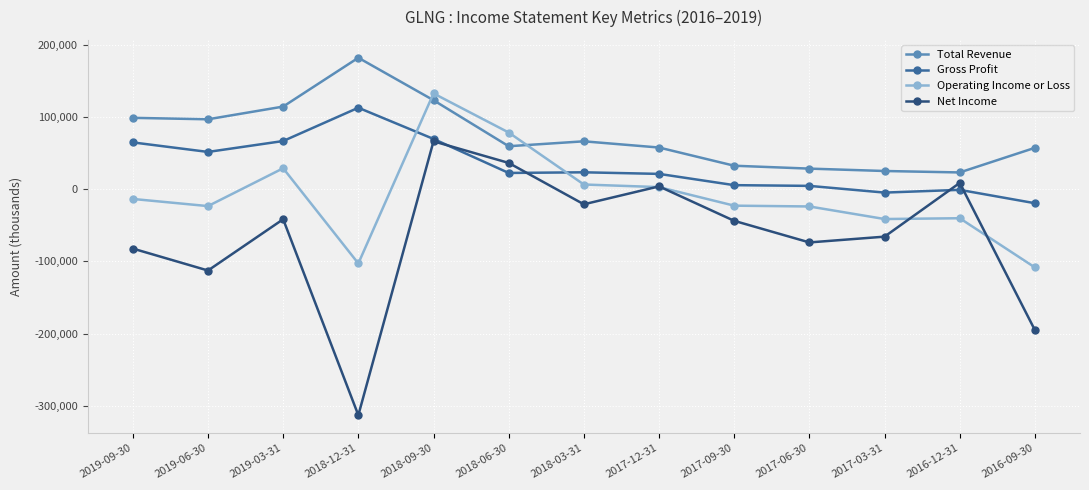

What is the label of the 1st point from the right?

2016-09-30